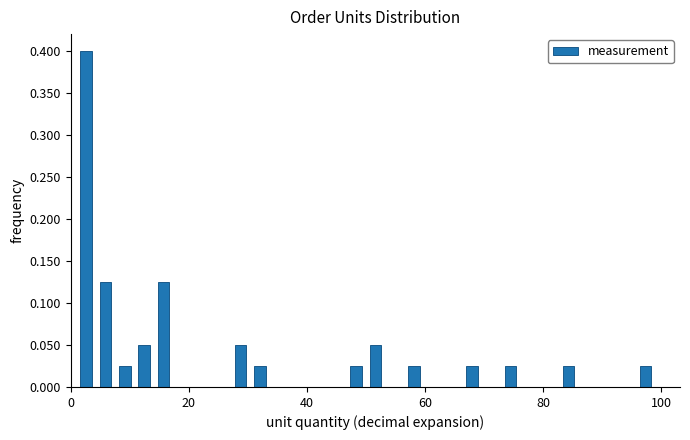

Read against the x-axis, roughly where is the centre of the tallest bar?

2